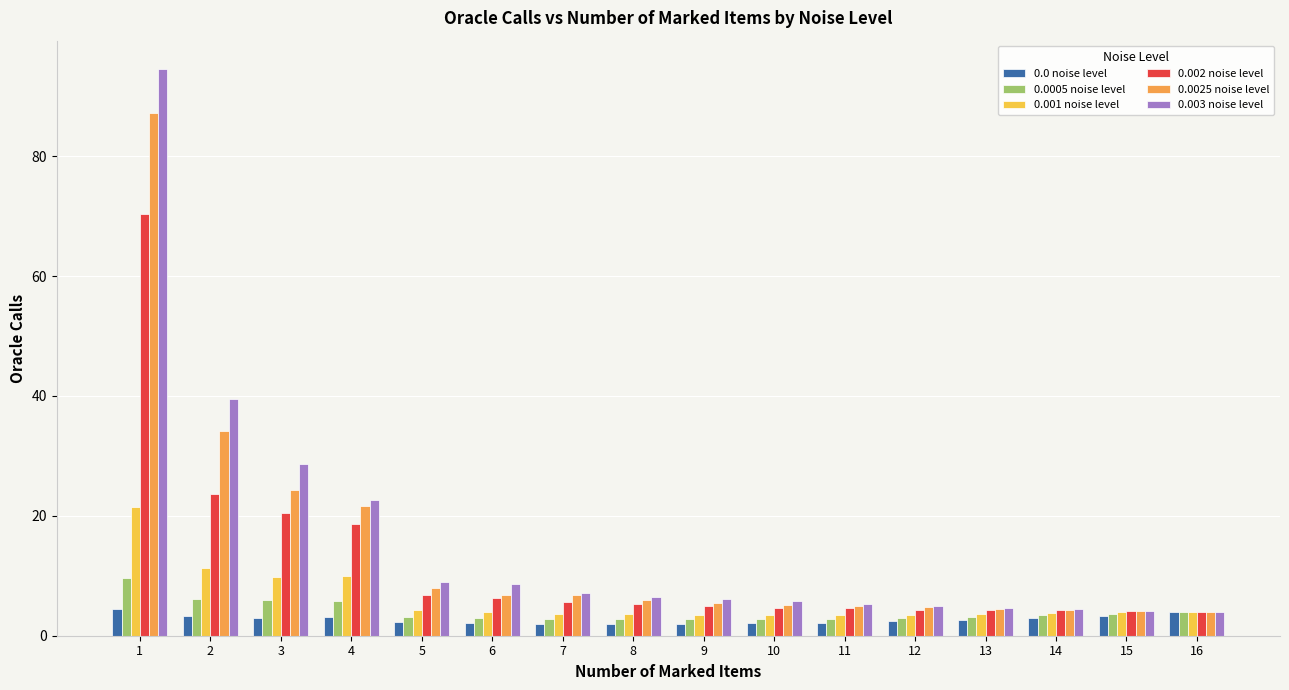

The 0.001 noise level series shows 3.9 at 6. True or false?

True